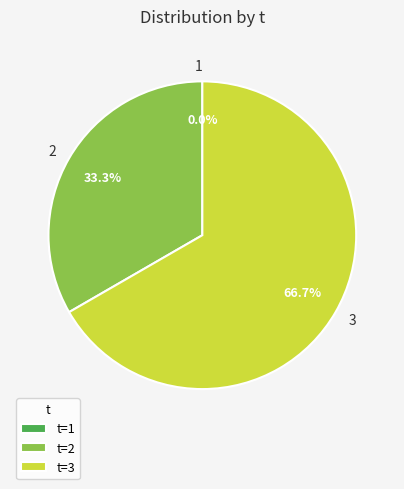

Combined, what portion of the pie is 3 and 1?

66.7%